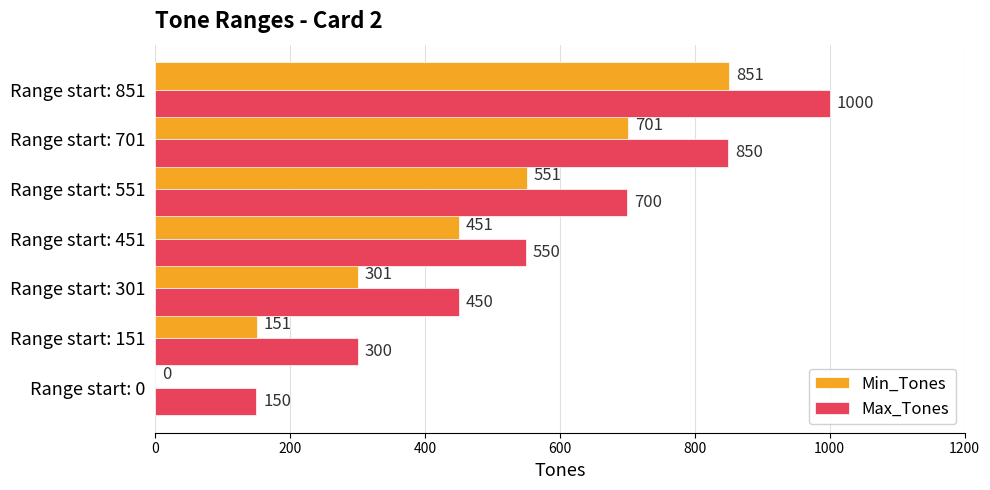

What is the sum of all Min_Tones values?

3006